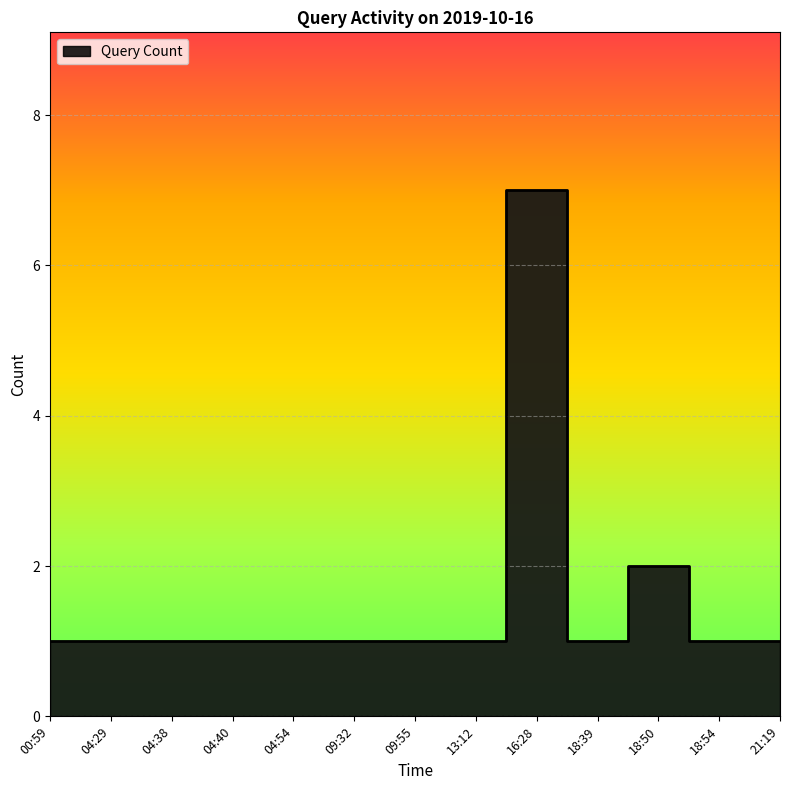

At which category does the chart reach its peak across all series?

16:28